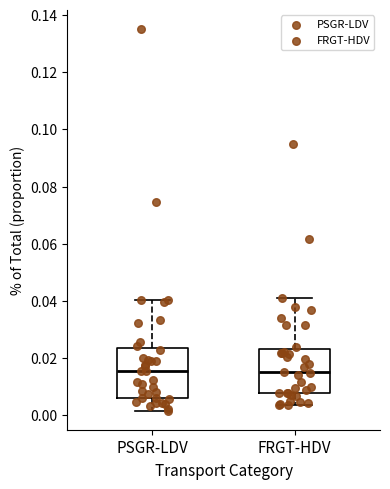

Comparing the boxes themselves (not the whiskers), which one is the tallest?

PSGR-LDV